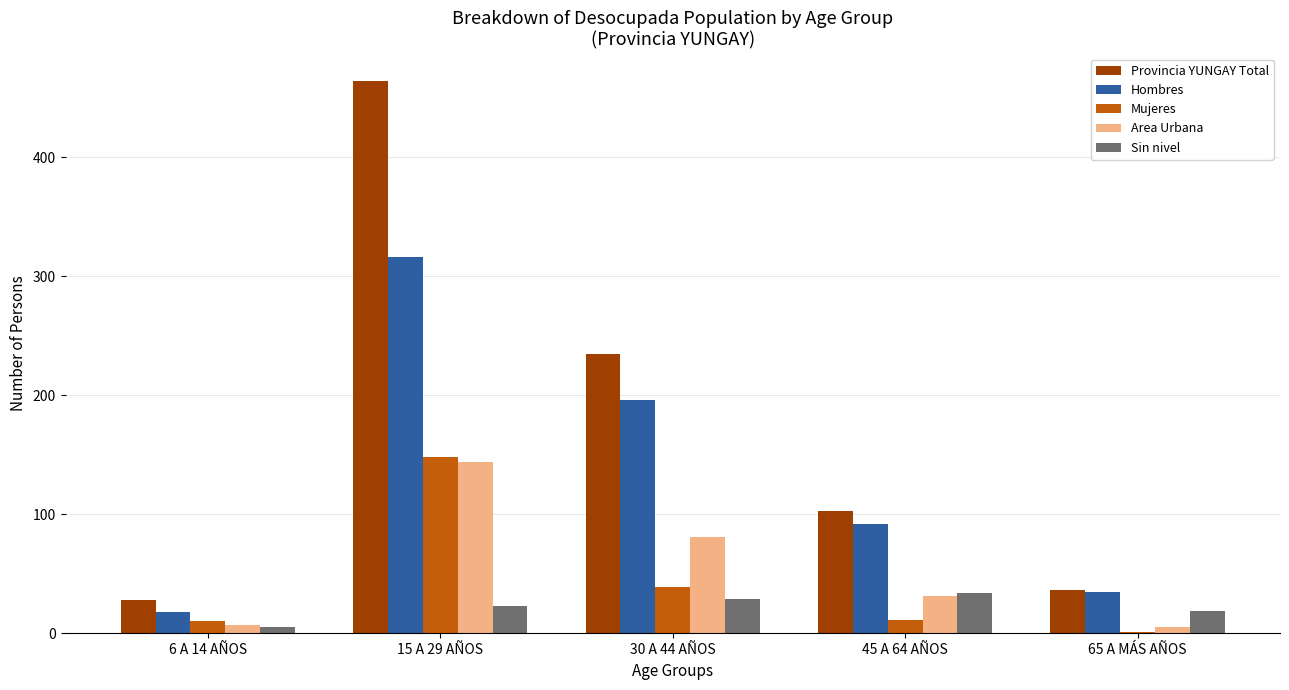

The Mujeres series shows 9 at 30 A 44 AÑOS. True or false?

False